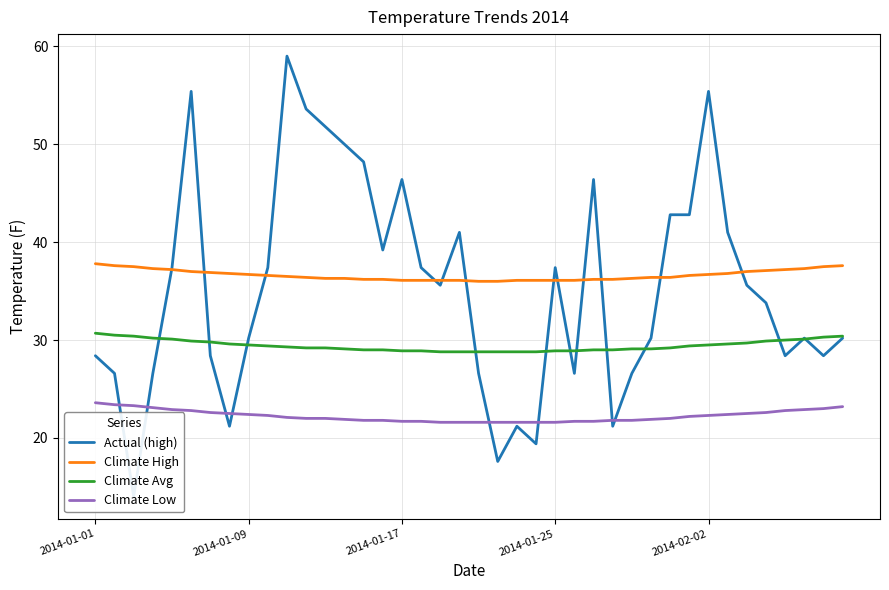

What is the difference between the second highest and second lowest values in the Actual (high) series?

37.8